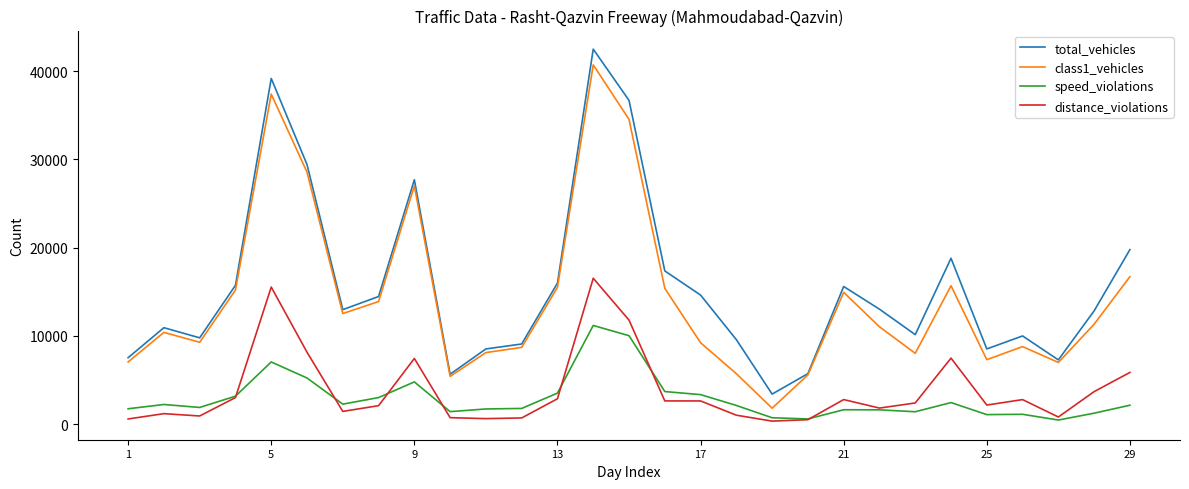

True or false: distance_violations and total_vehicles intersect in this chart.

False